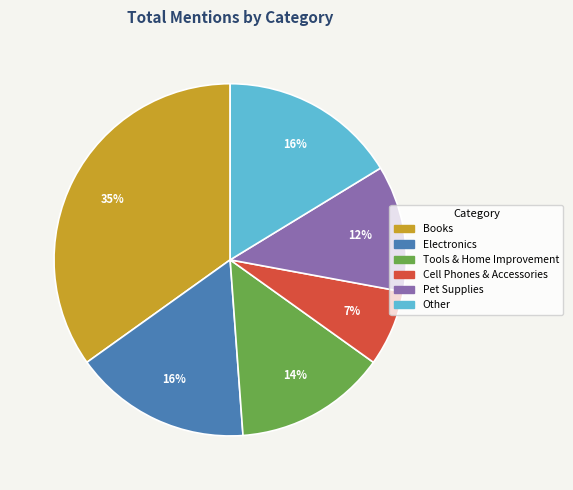

What is the largest slice in the pie chart?

Books